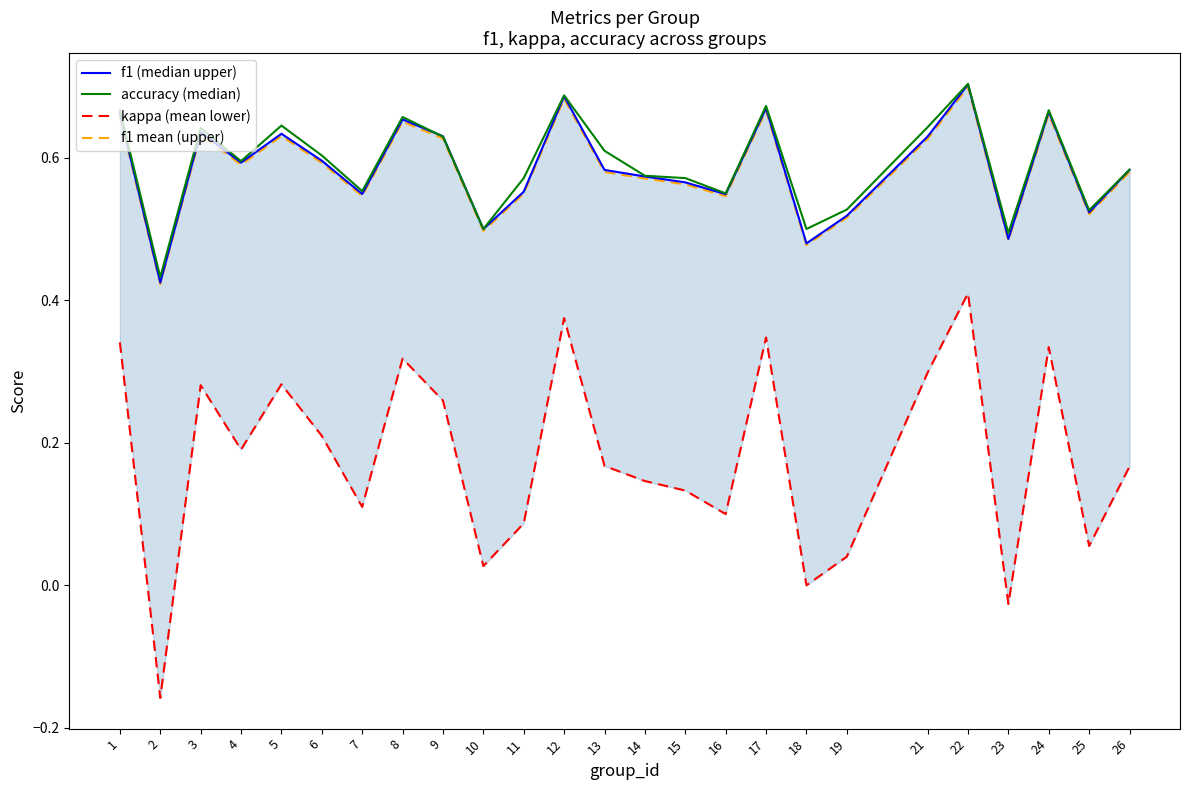

Which category has the lowest value in the f1 mean (upper) series?

2